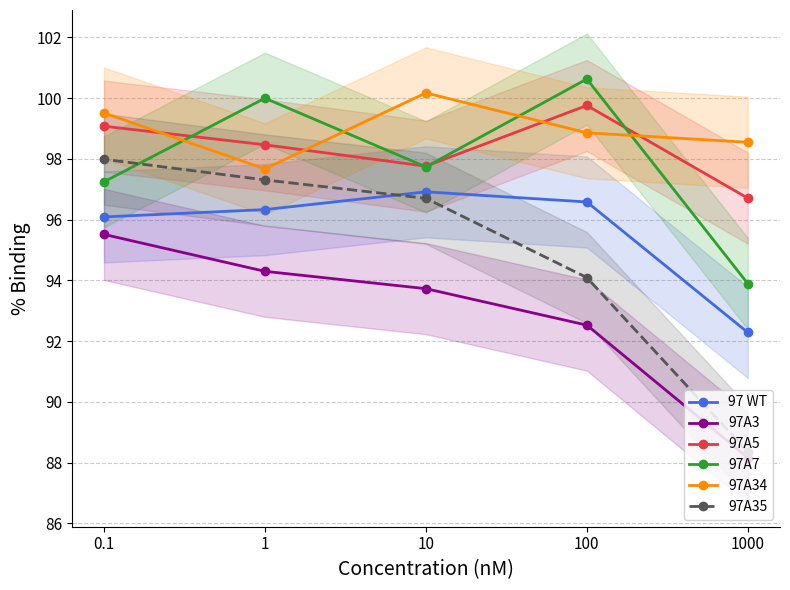

What position from the right is 10?

3